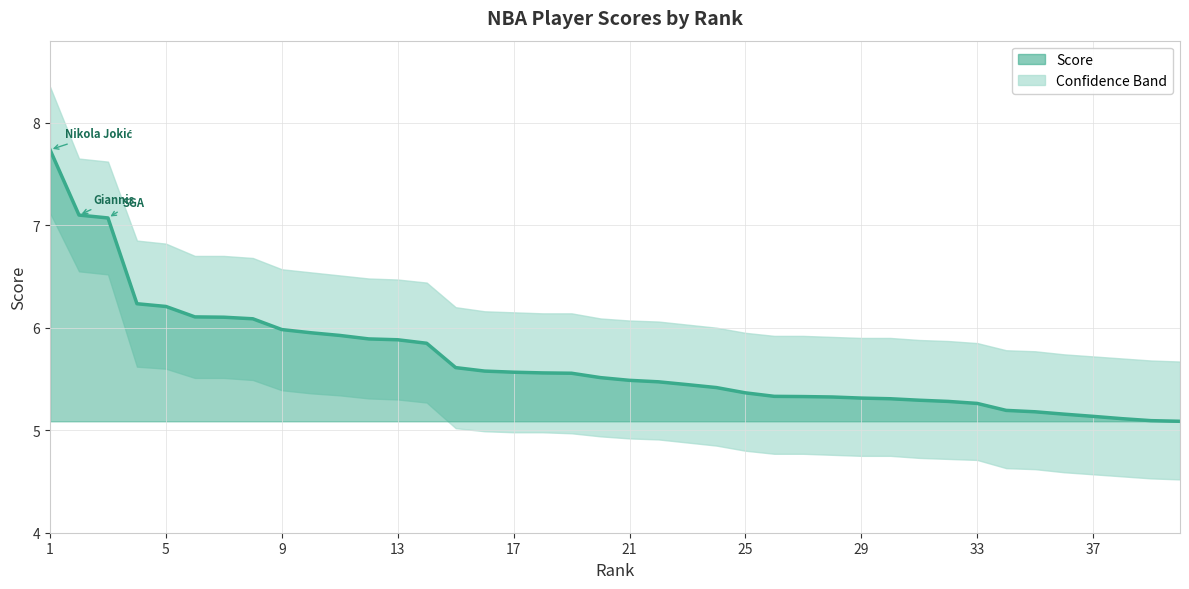

True or false: the data shows 7.7 at 18.

False